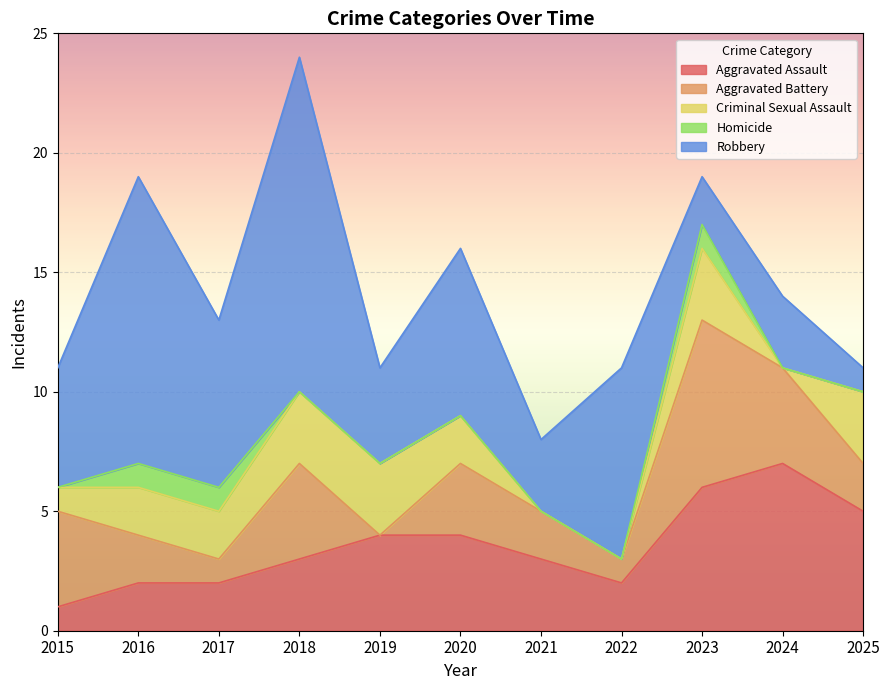

What is the value of the Criminal Sexual Assault point at the 9th from the left?

3